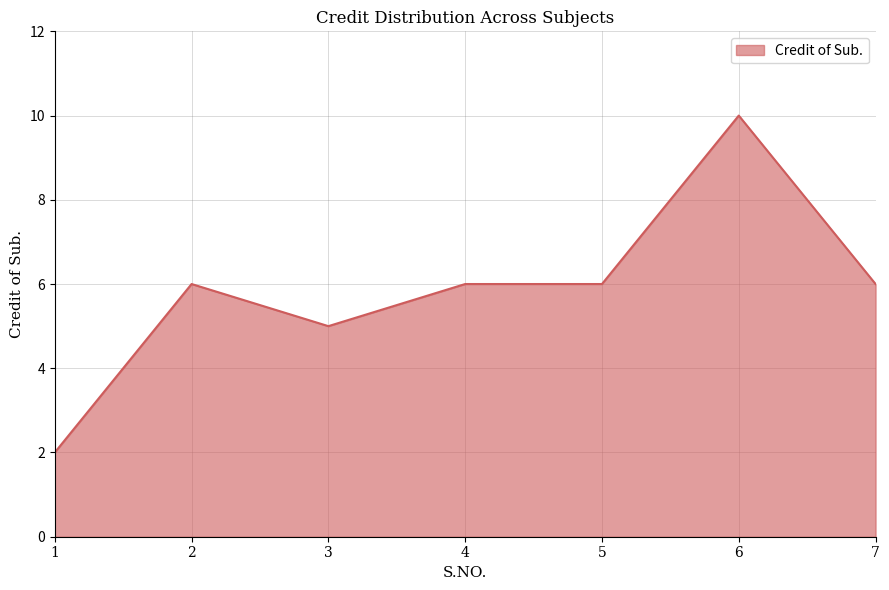

How many categories are shown in the chart?

7